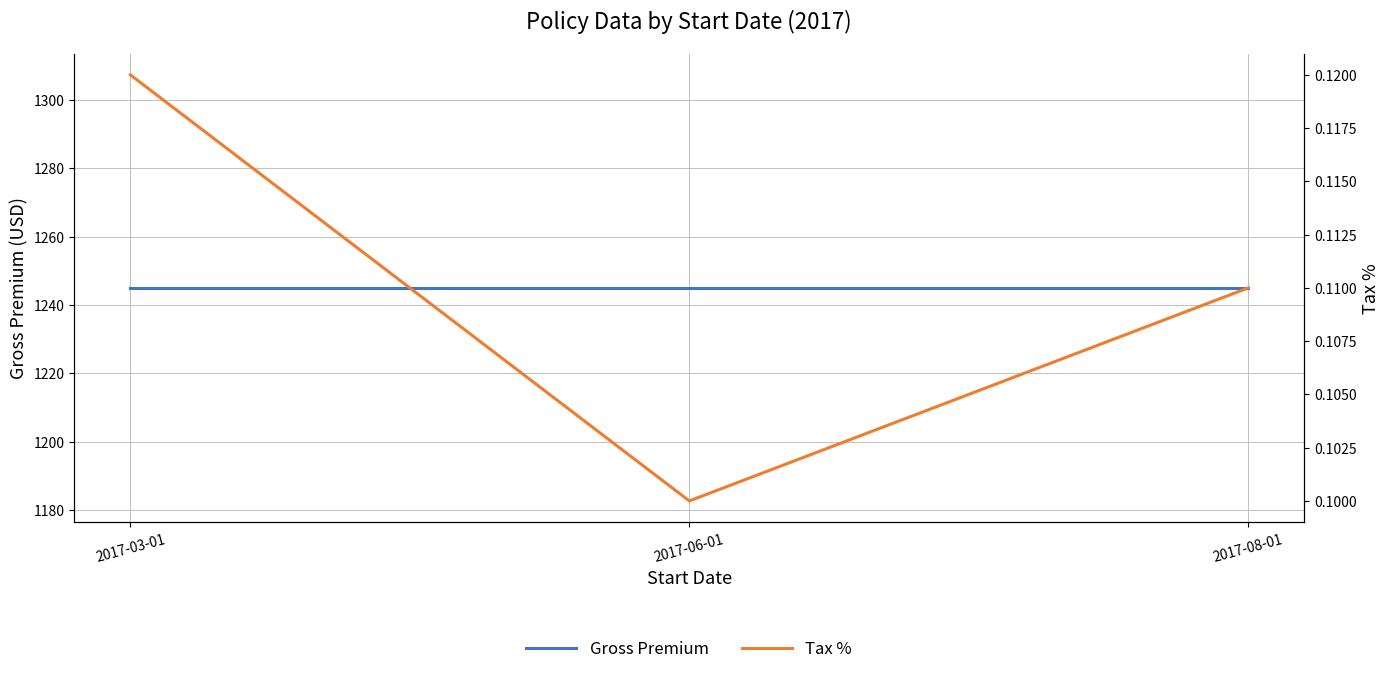

At which label is Gross Premium closest to 1245?

2017-03-01